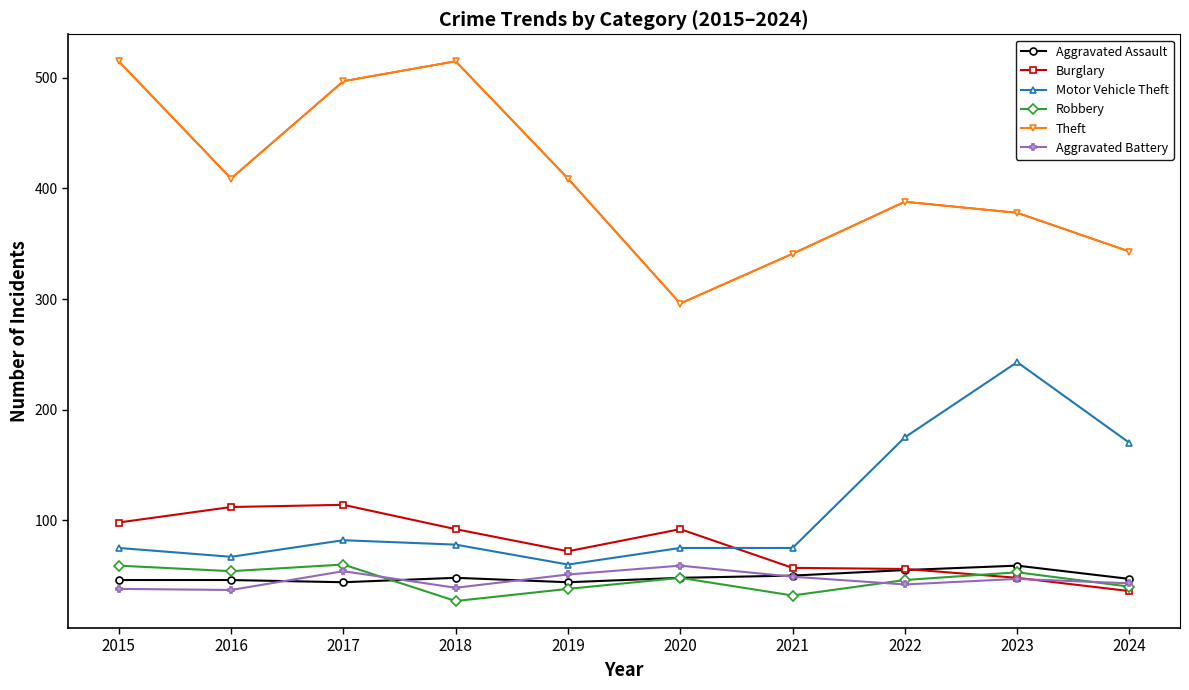

How many series are shown in this chart?

6